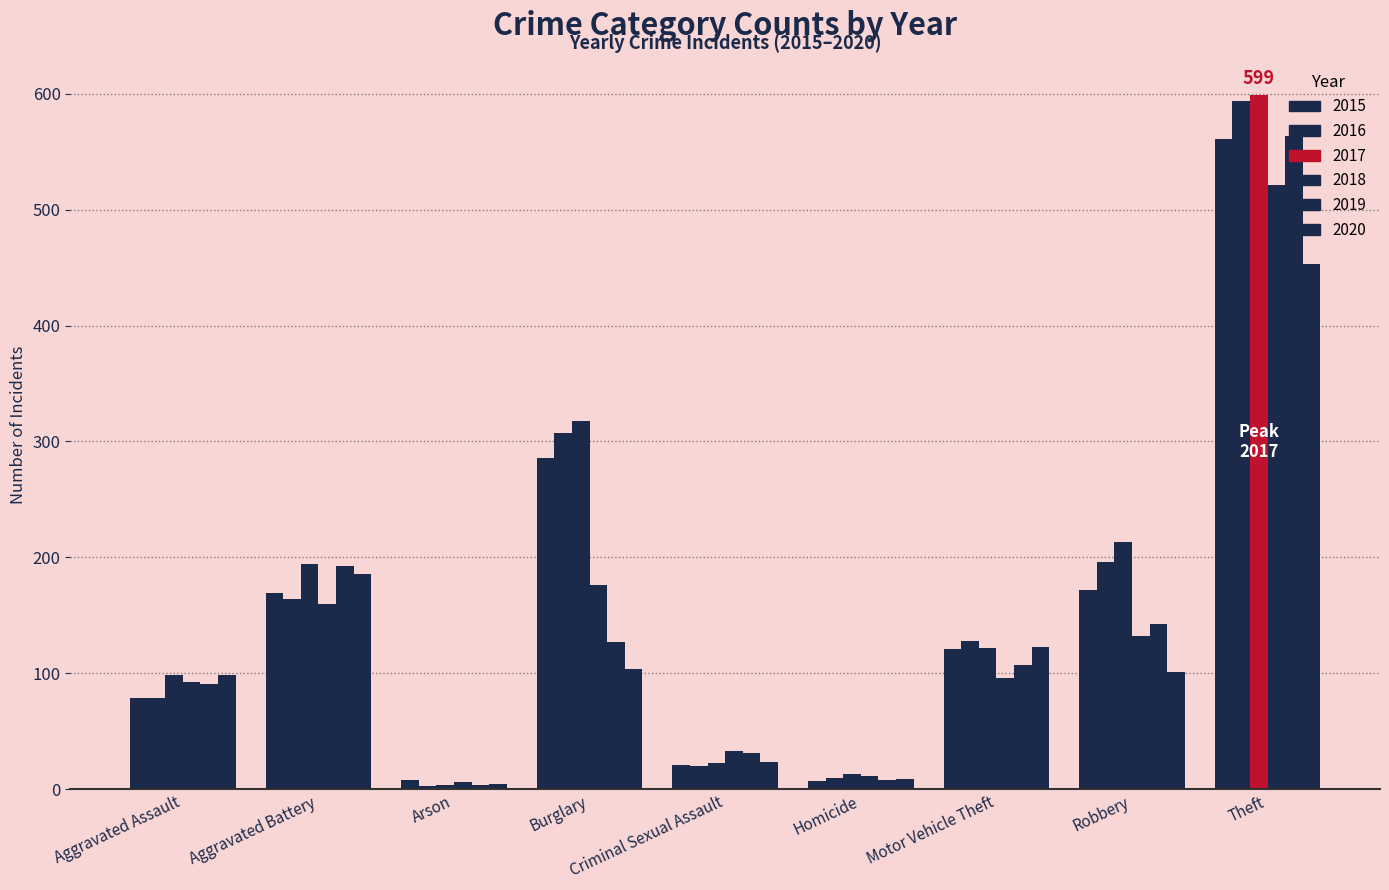

What position from the left is Burglary?

4